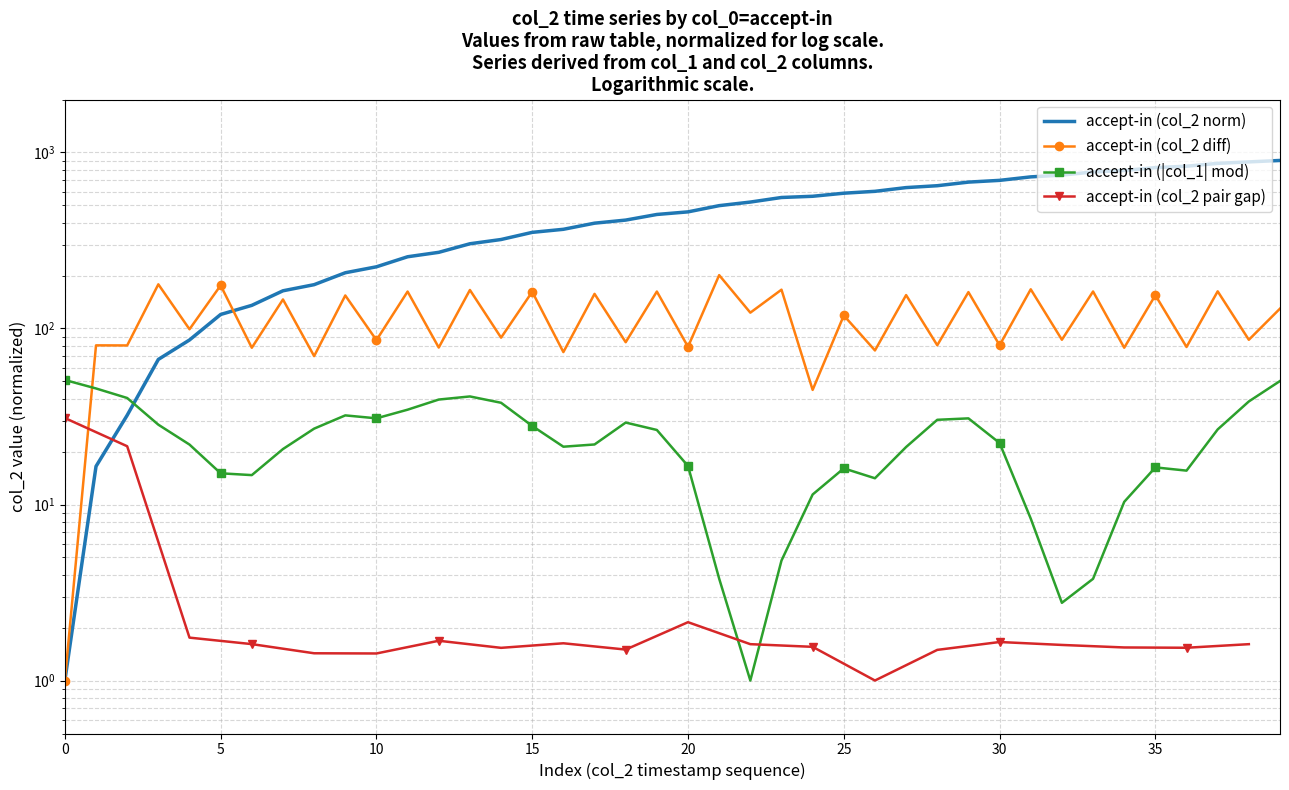

Approximately how many times larger is the value at 22 compared to 25?

0.9